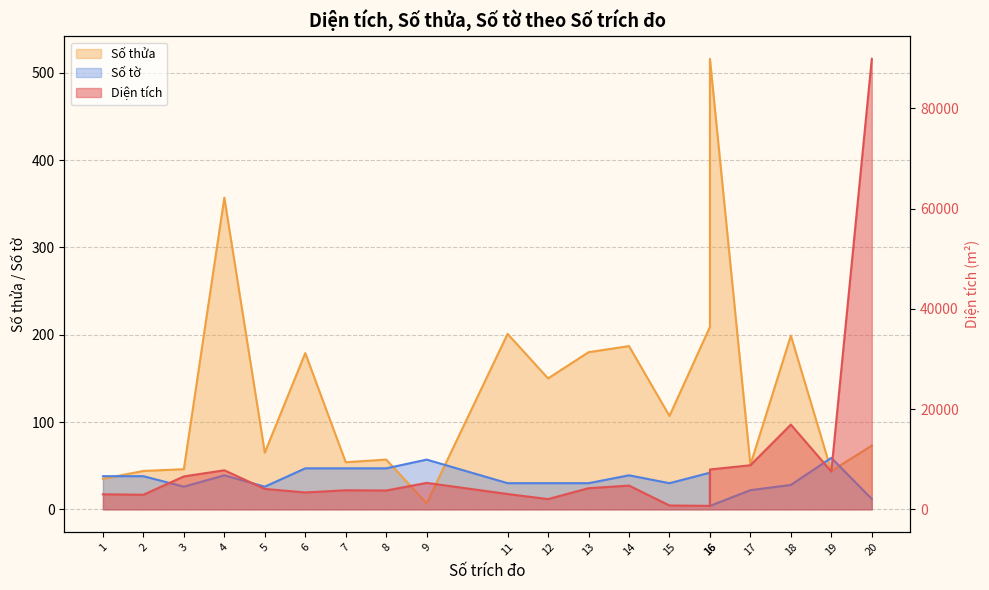

What is the maximum value for Diện tích?

89900.0